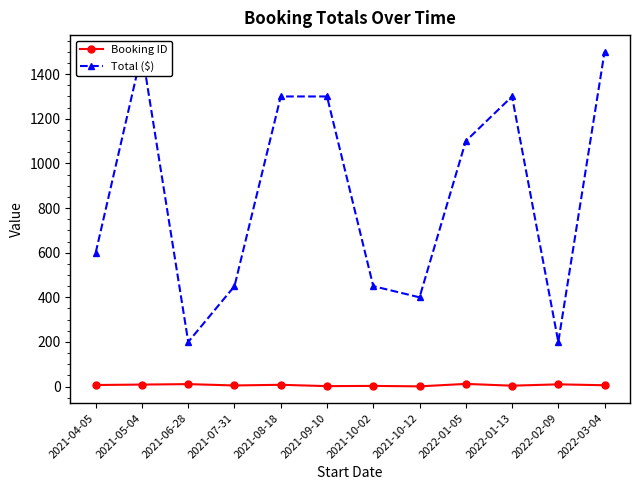

Which has a higher value, 2021-06-28 or 2022-03-04?

2021-06-28